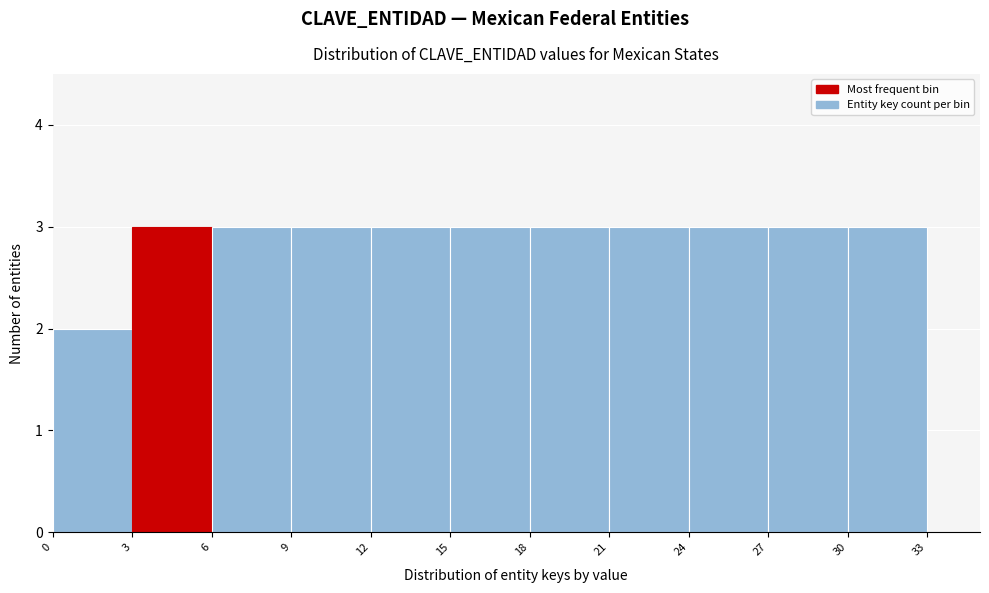

Reading left to right, transcribe this chart: for each bar, give the range it covers on the x-axis and its height. The values are not printed on the chart, so give them approximately, as read against the axis.

0 to 3: 2
3 to 6: 3
6 to 9: 3
9 to 12: 3
12 to 15: 3
15 to 18: 3
18 to 21: 3
21 to 24: 3
24 to 27: 3
27 to 30: 3
30 to 33: 3
33 to 35: 0